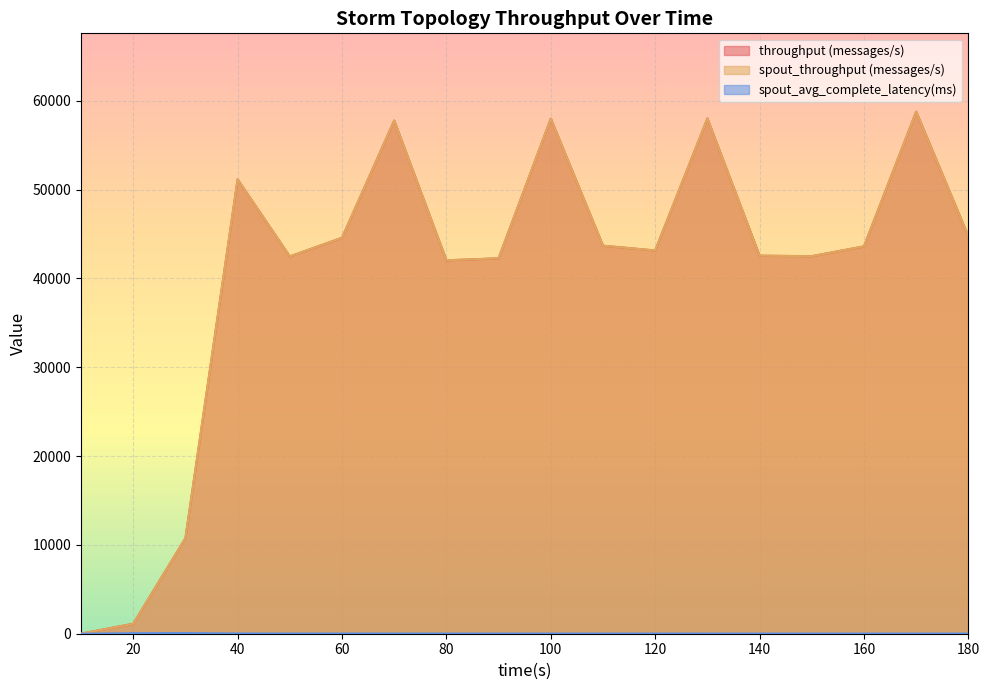

In spout_throughput (messages/s), how many points are lower than both neighbors (excluding endpoints)?

4